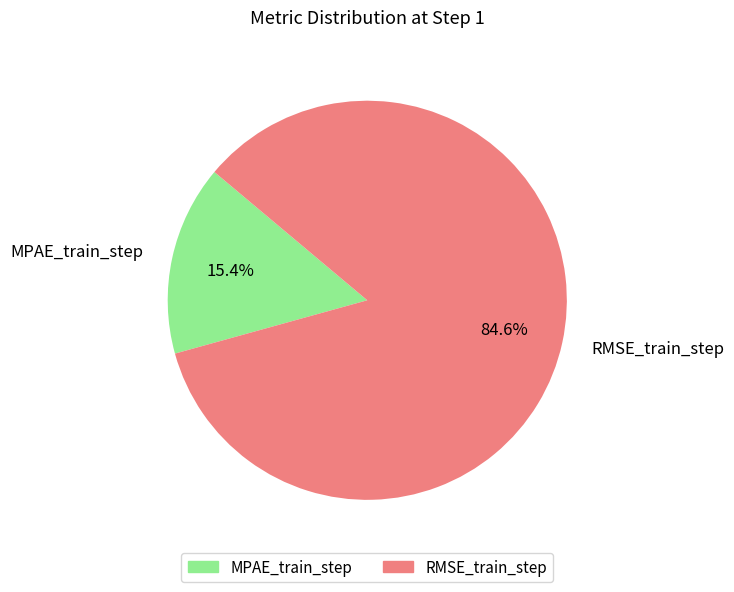

To the nearest percent, what is the combined percentage of RMSE_train_step and MPAE_train_step?

100%